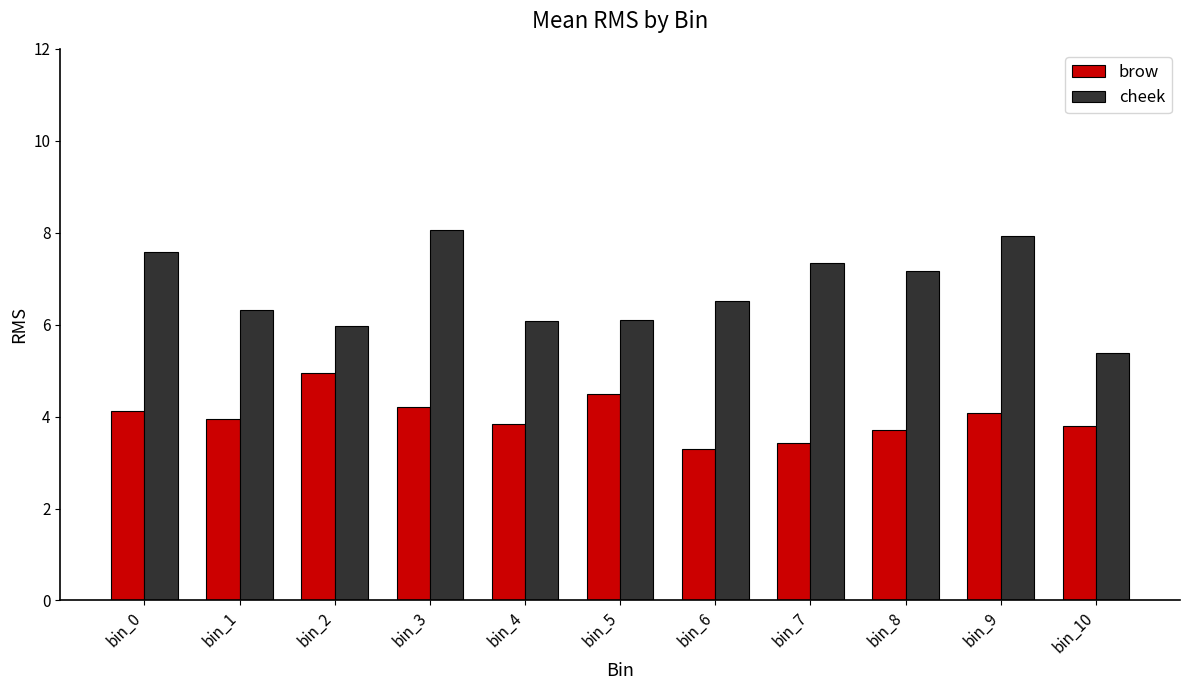

How many categories are shown in the chart?

11